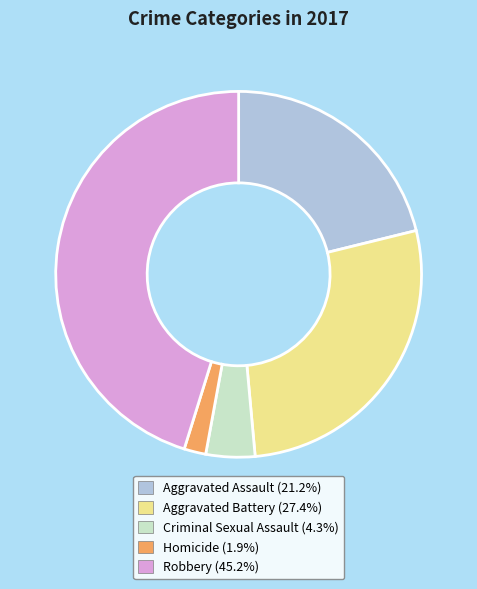

The Aggravated Battery slice represents 42% of the pie. True or false?

False